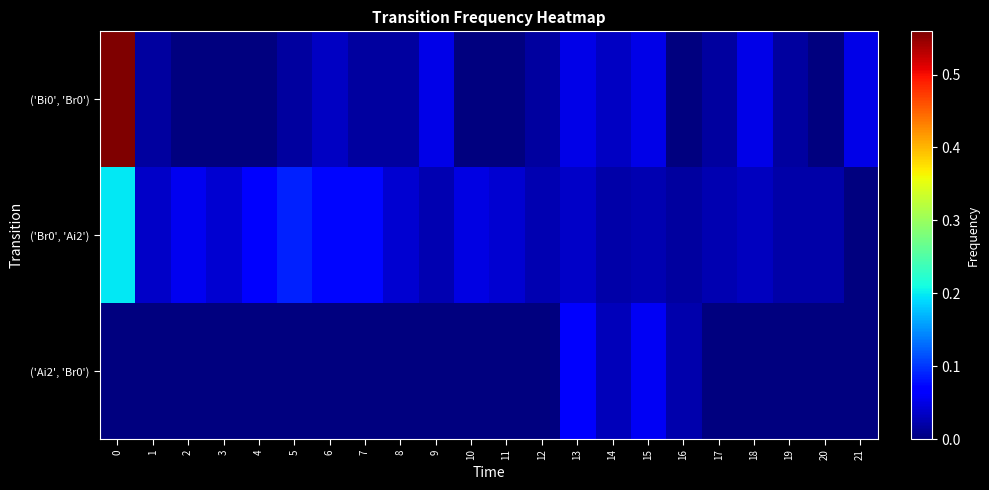

Which series changed the most between 3 and 10?

row_1